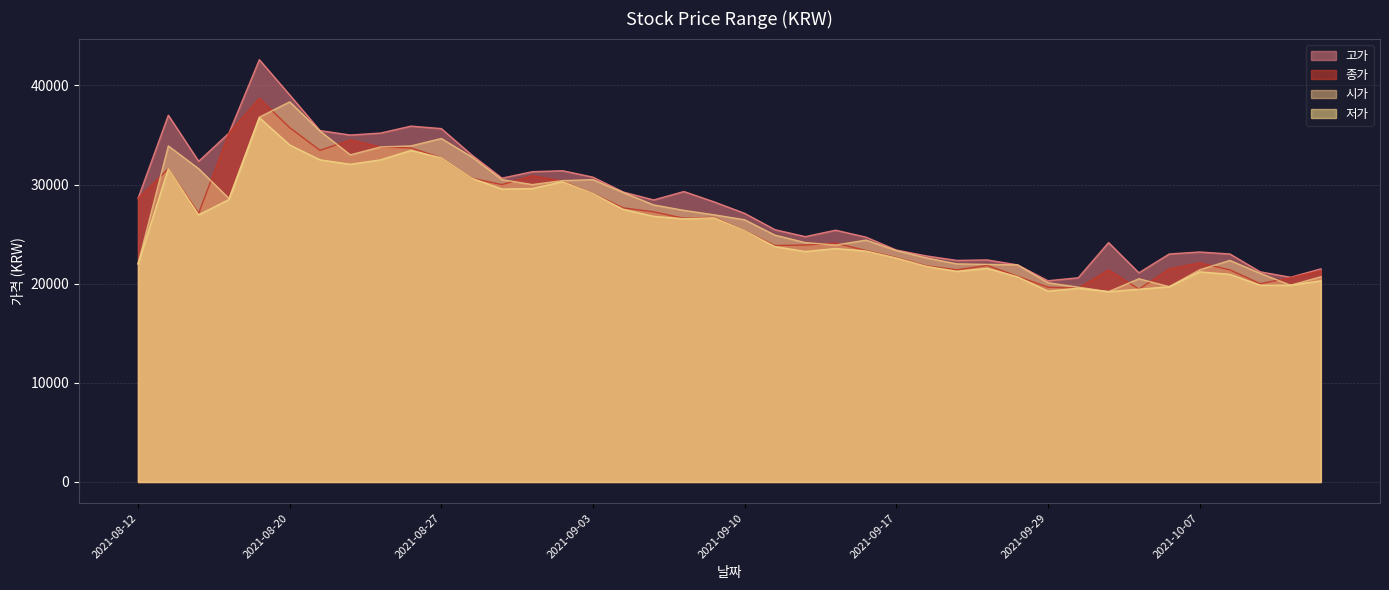

What is the difference between the 저가 values at 2021-08-30 and 2021-10-01?

11450